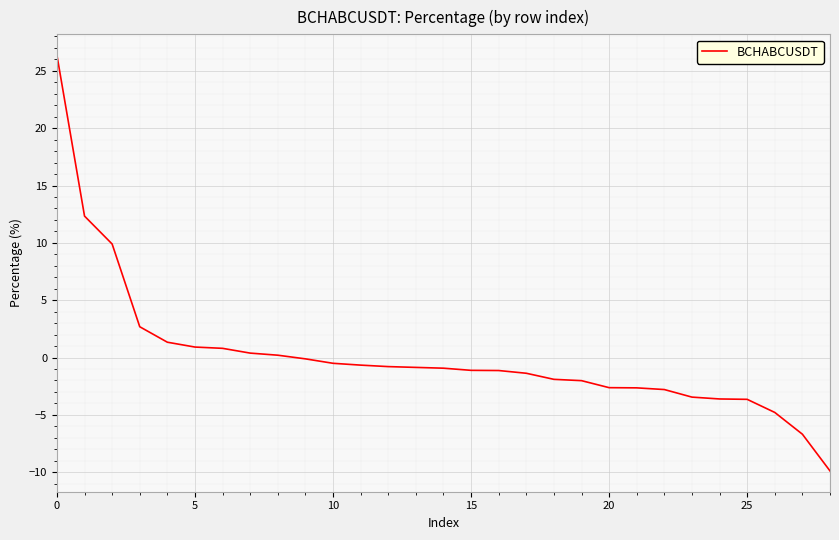

What is the difference between the second highest and second lowest values?

19.0